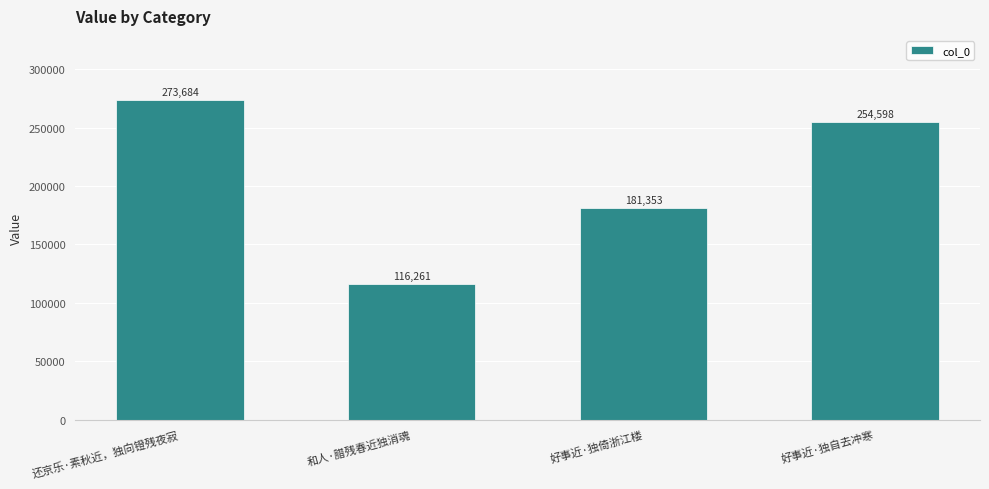

List the labels in order of value, largest first.

还京乐·素秋近，独向镫残夜寂, 好事近·独自去冲寒, 好事近·独倚浙江楼, 和人·腊残春近独消魂